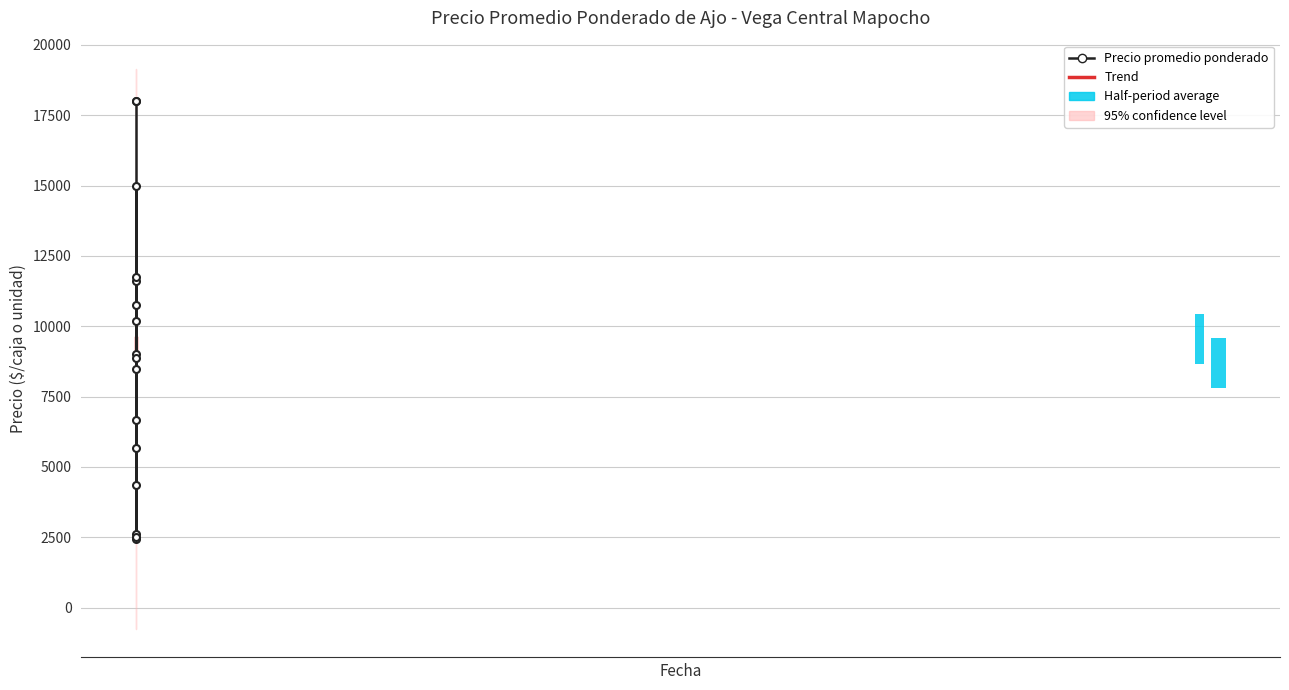

What is the average value of the Trend series?

9121.8